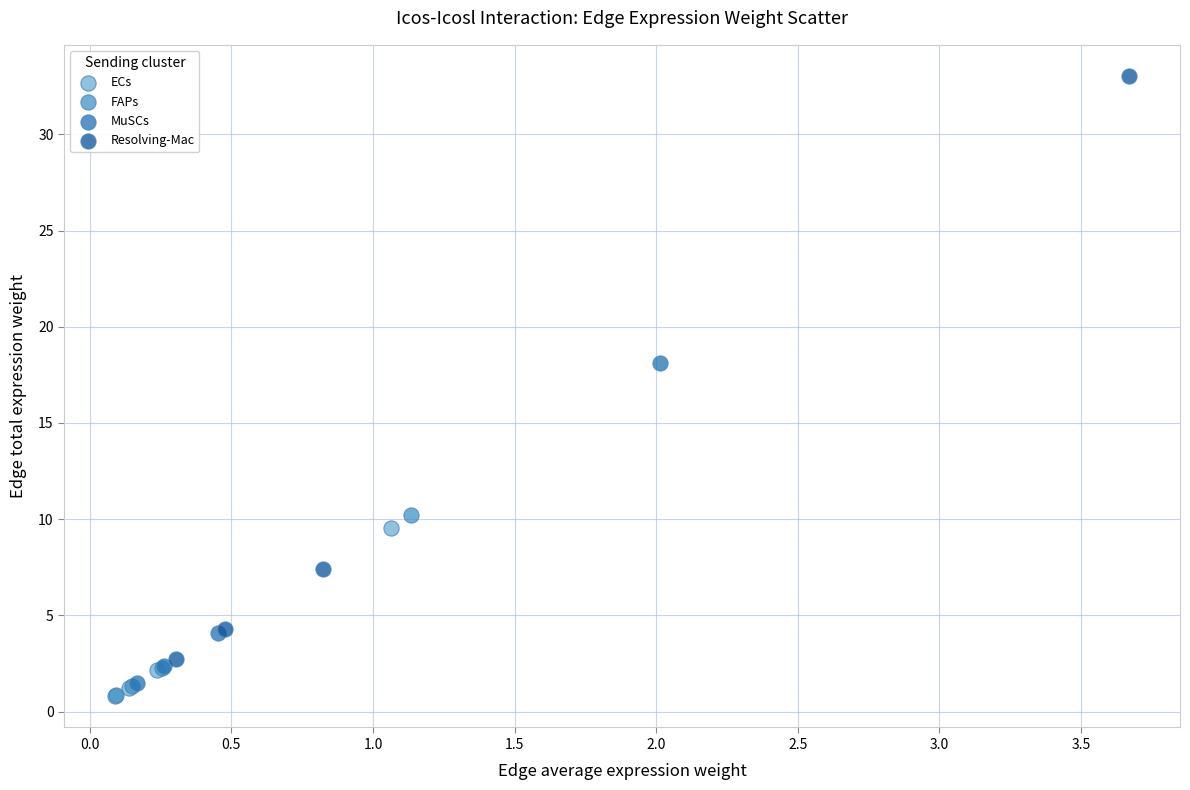

Which series has the largest Y range (max minus min)?

Resolving-Mac